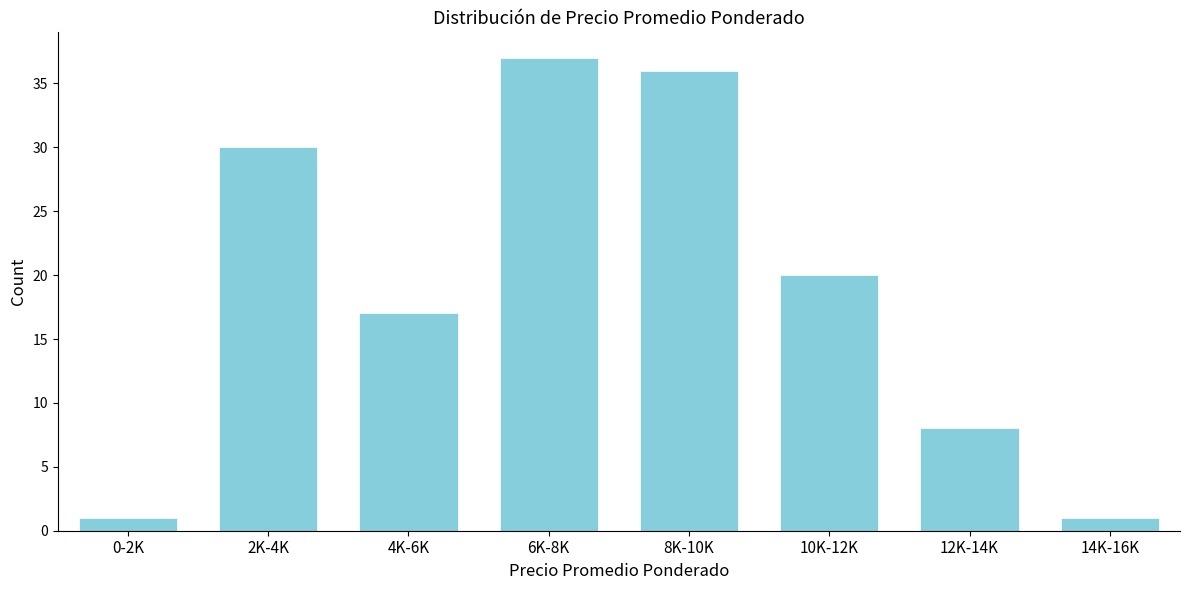

Reading left to right, what are all the values shown in this chart?

1	30	17	37	36	20	8	1